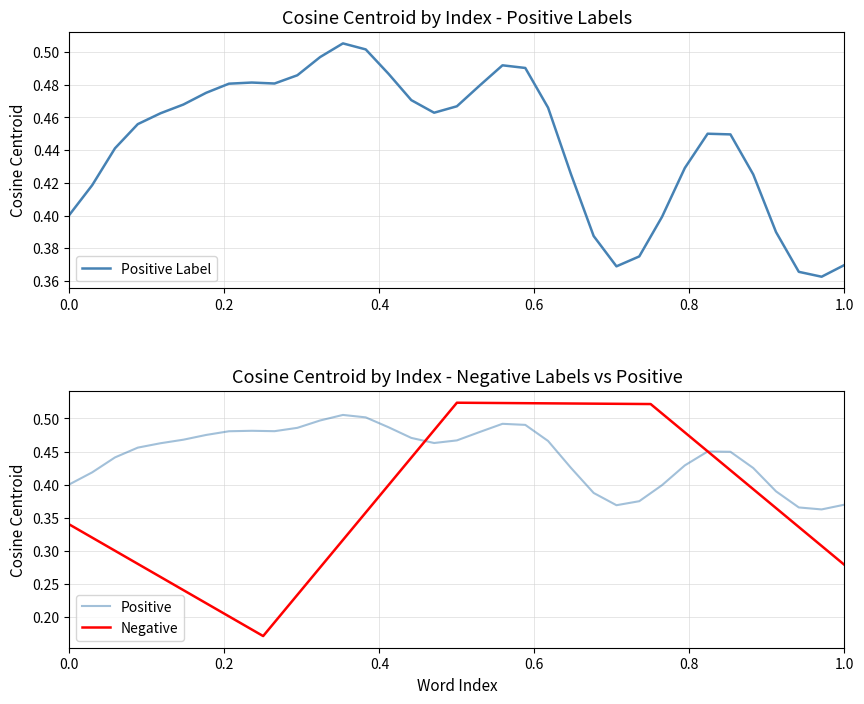

True or false: the data has more than 1 interior local peaks.

False